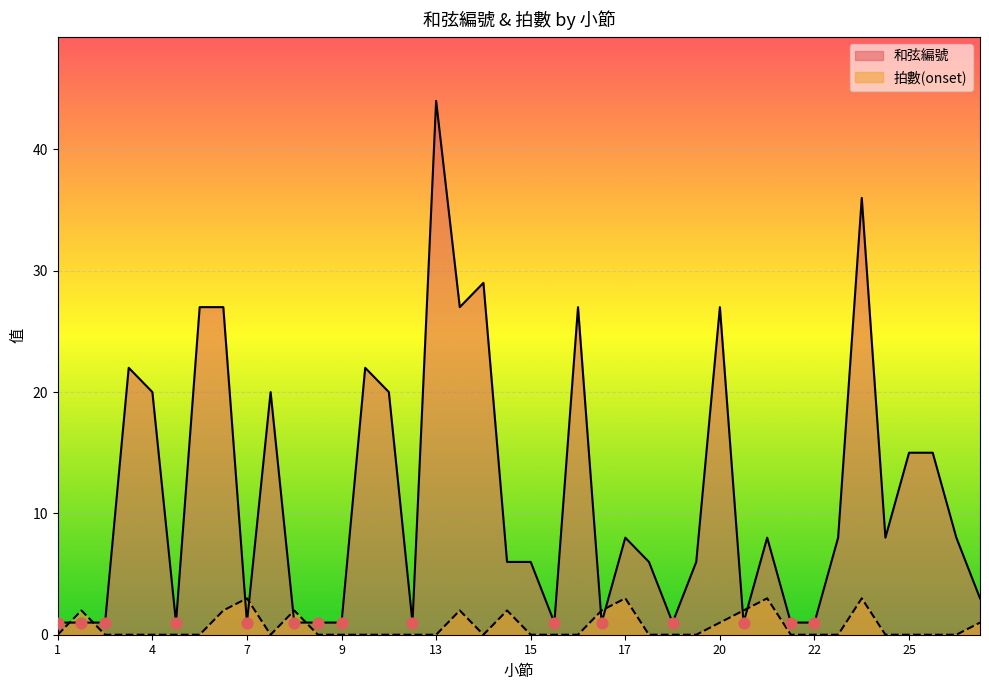

What are all the series names shown in the legend?

和弦編號, 拍數(onset)